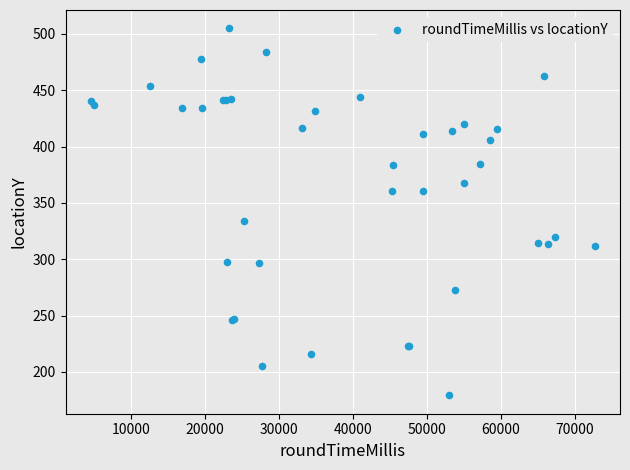

What Y value in the scatter plot is closest to 342?

333.8